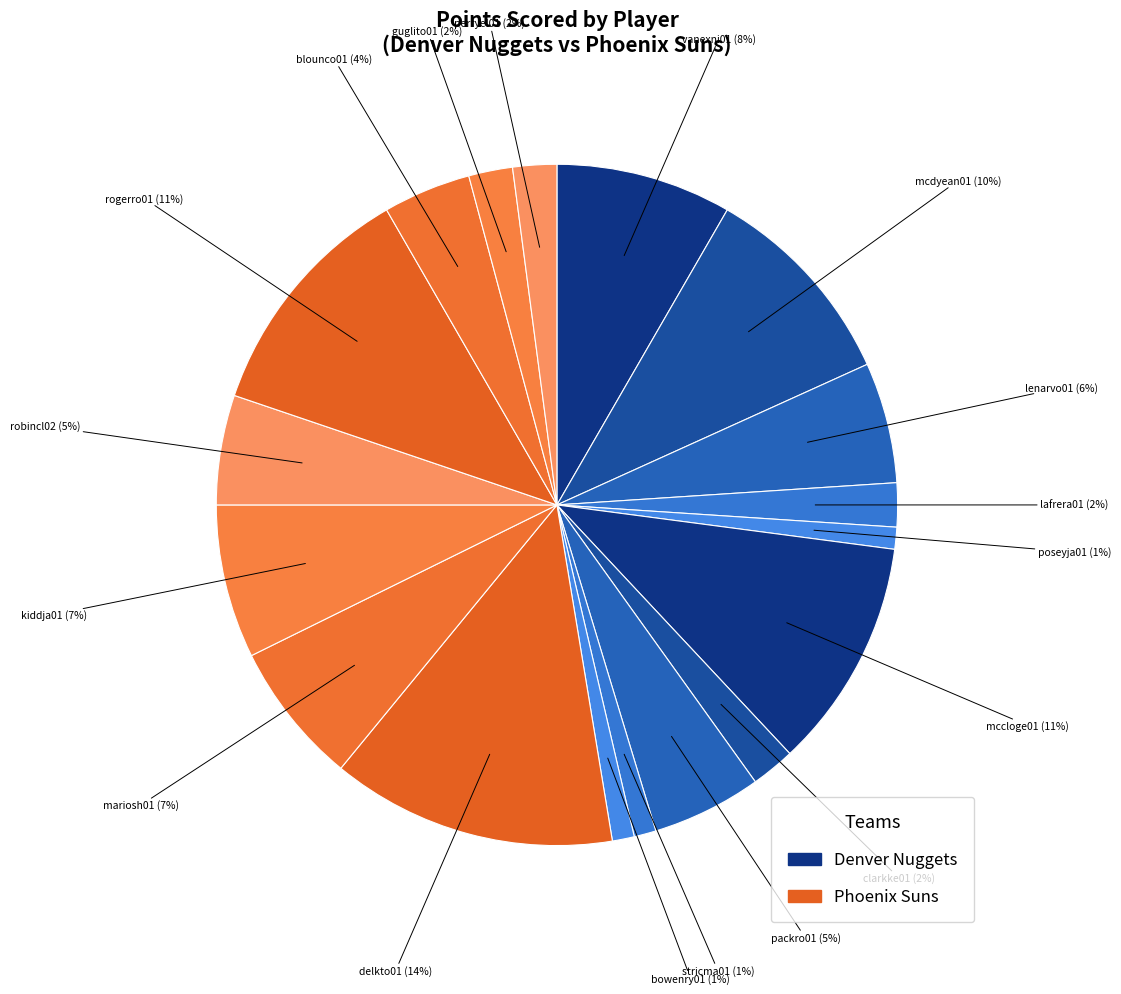

Count the number of slices in the pie.

18